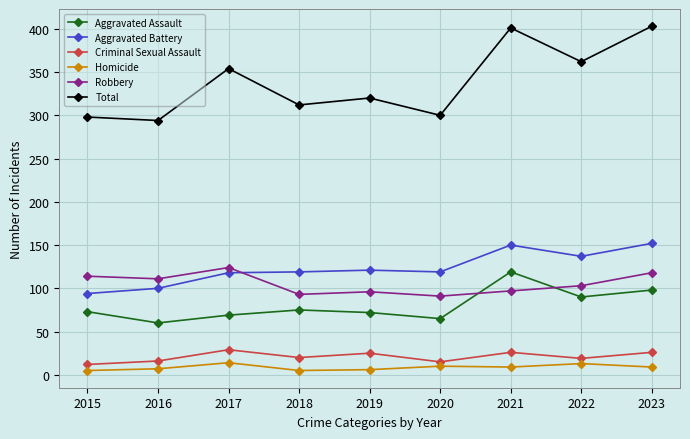

What is the maximum value for Aggravated Battery?

152